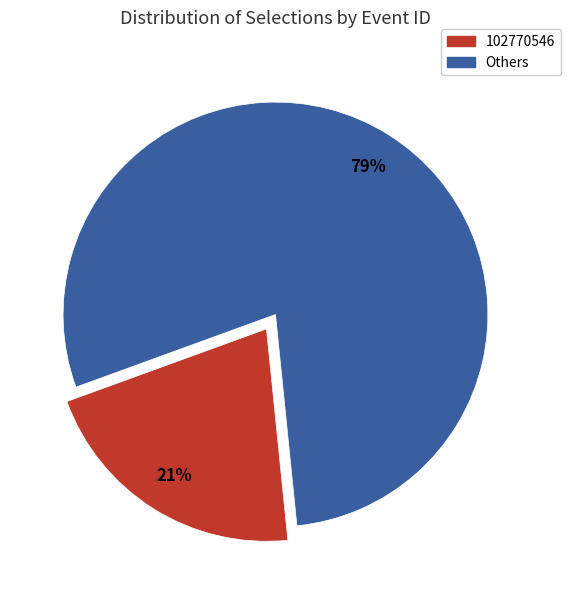

Is there a majority slice in this chart?

Yes